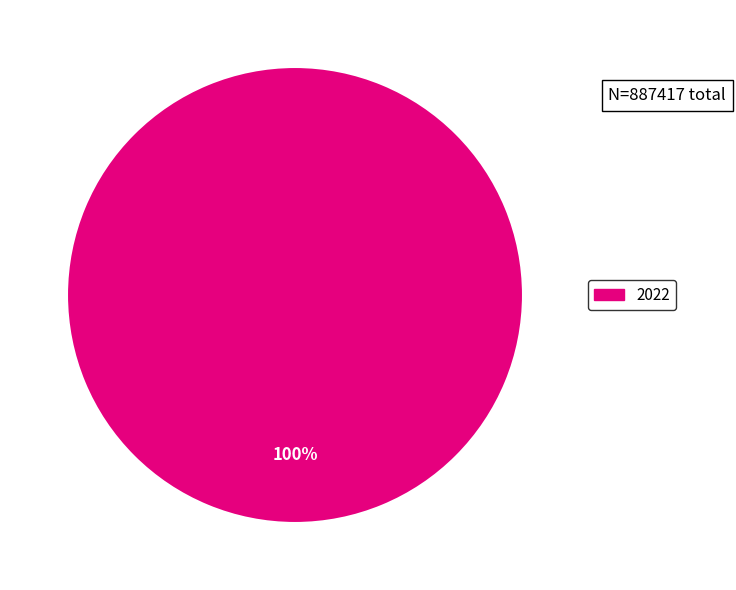

Does any single category account for the majority?

Yes